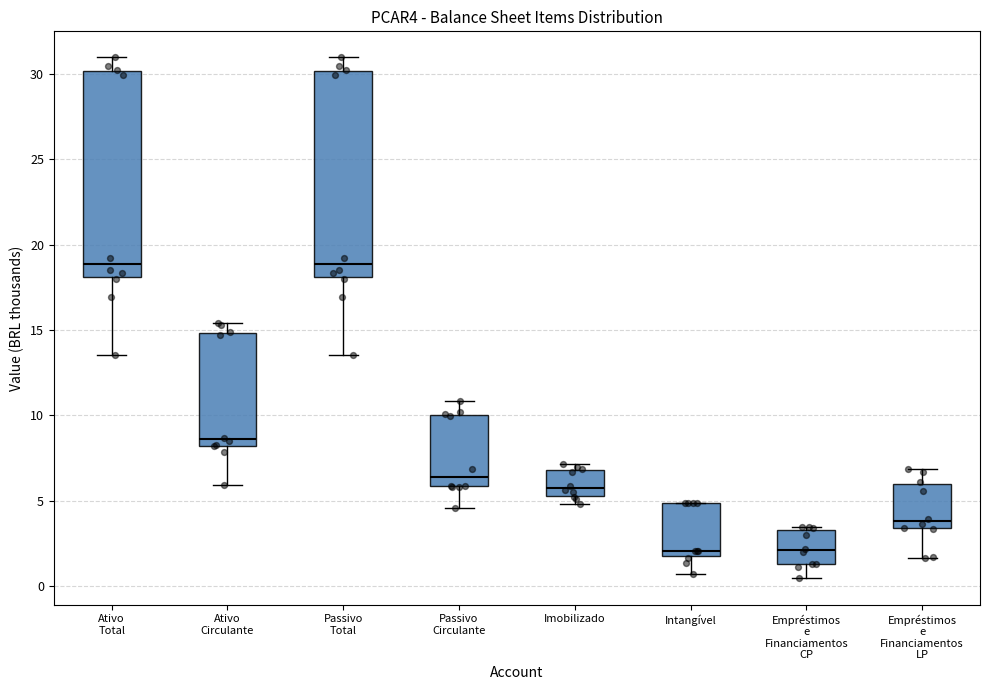

Where does the upper whisker of the box for Passivo Total end on the y-axis? The values are not printed on the chart, so give them approximately, as read against the axis.

31.0